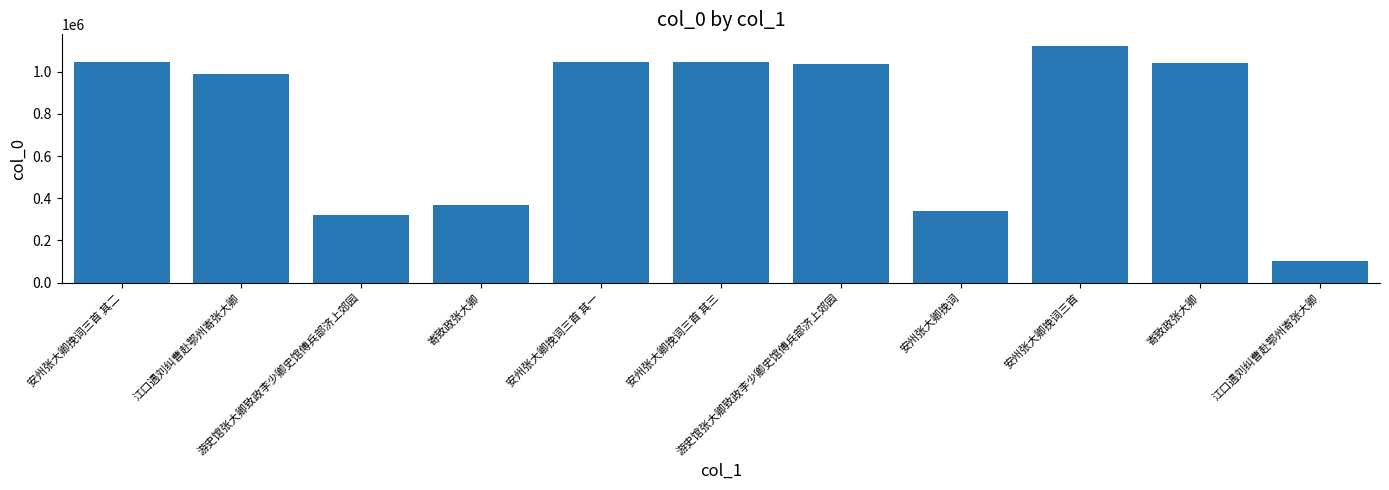

What is the greatest value displayed?

1121869